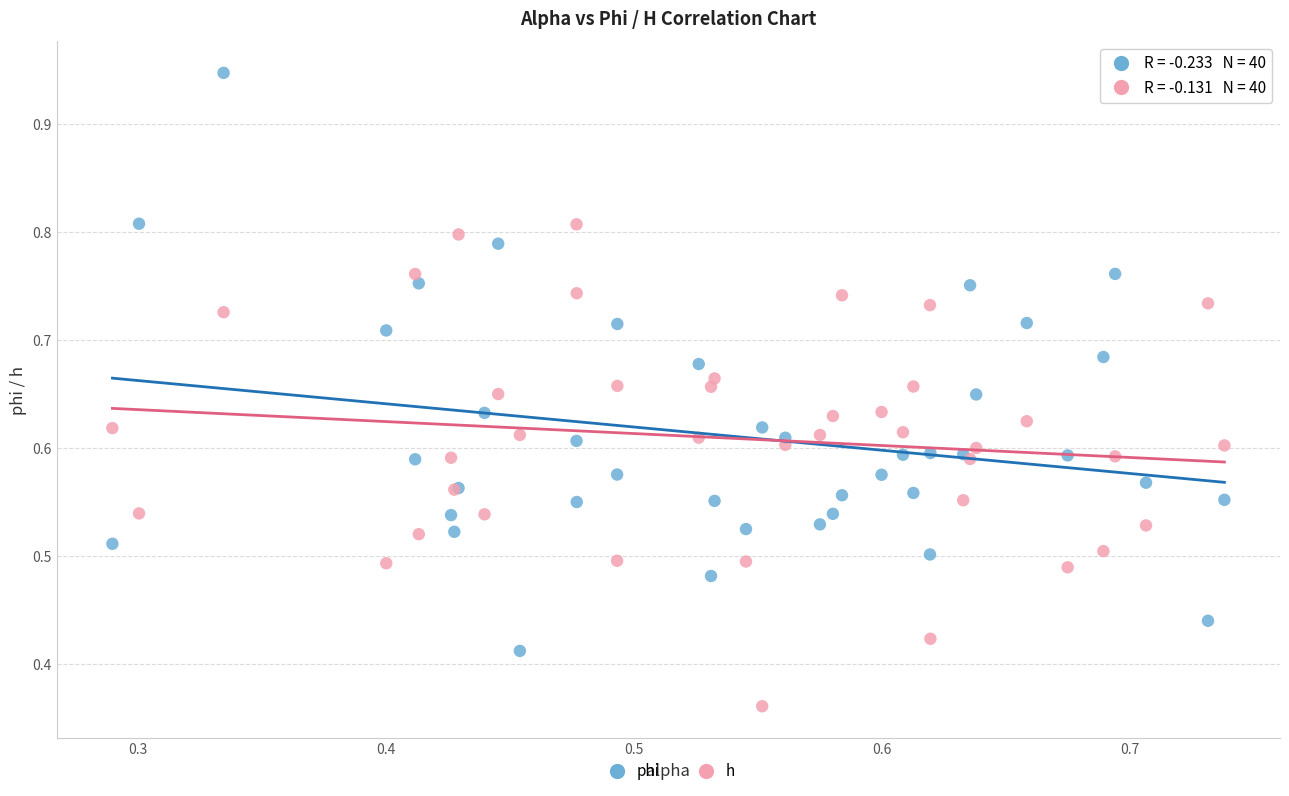

Which series contains the lowest Y value?

h